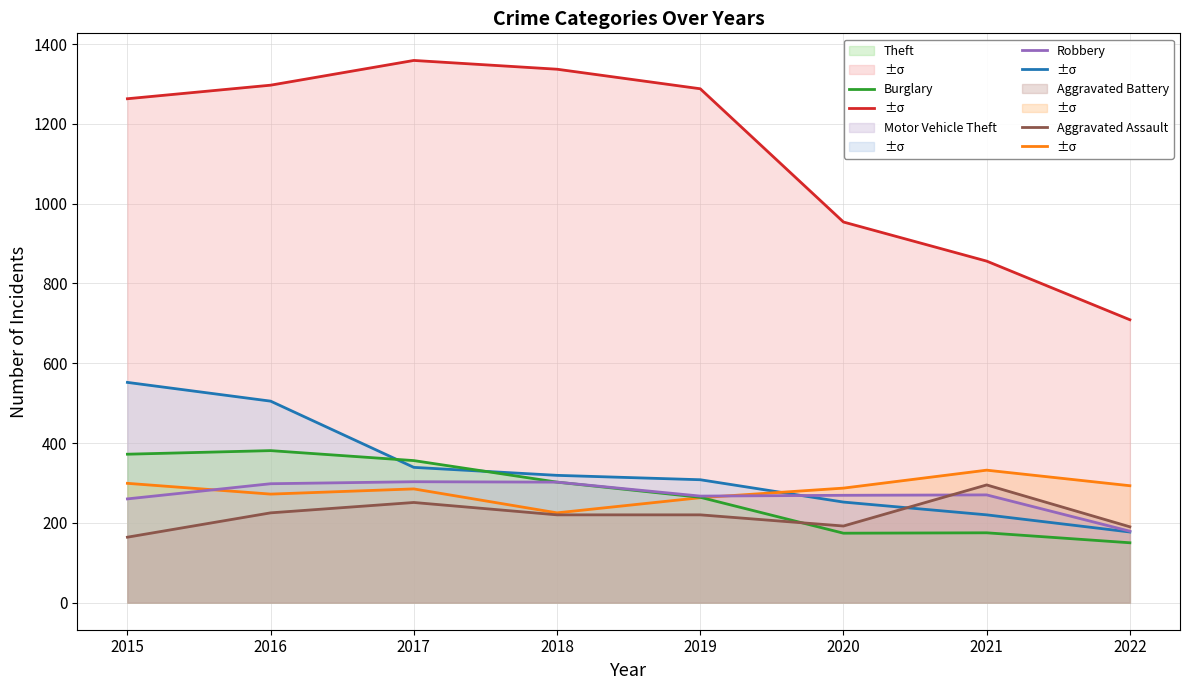

Rank the categories by Motor Vehicle Theft value from lowest to highest.

2018, 2019, 2016, 2017, 2020, 2022, 2015, 2021